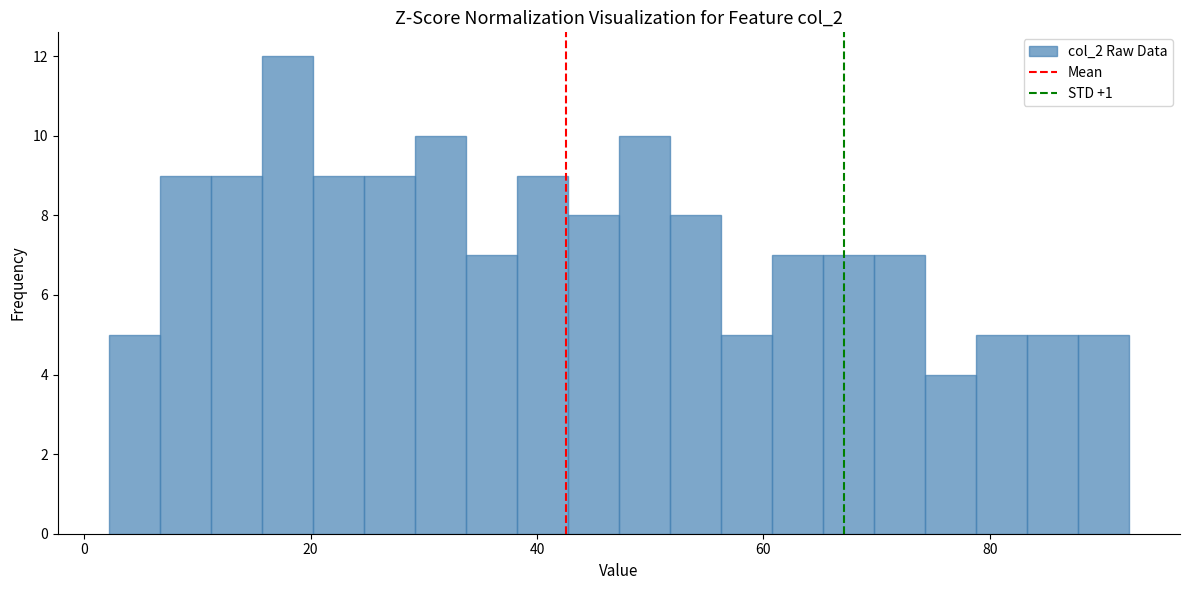

Read against the x-axis, roughly where is the centre of the tallest bar?

18